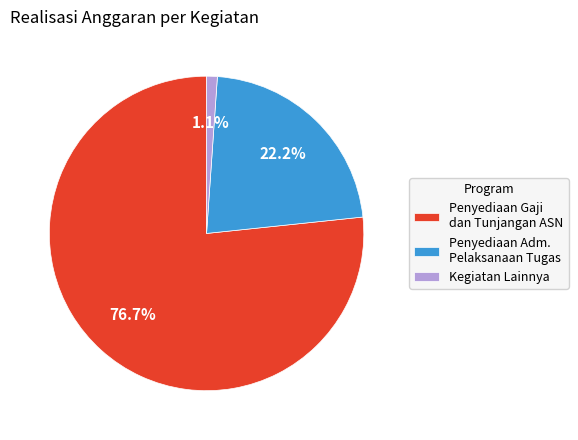

To the nearest percent, what is the average slice percentage?

33%